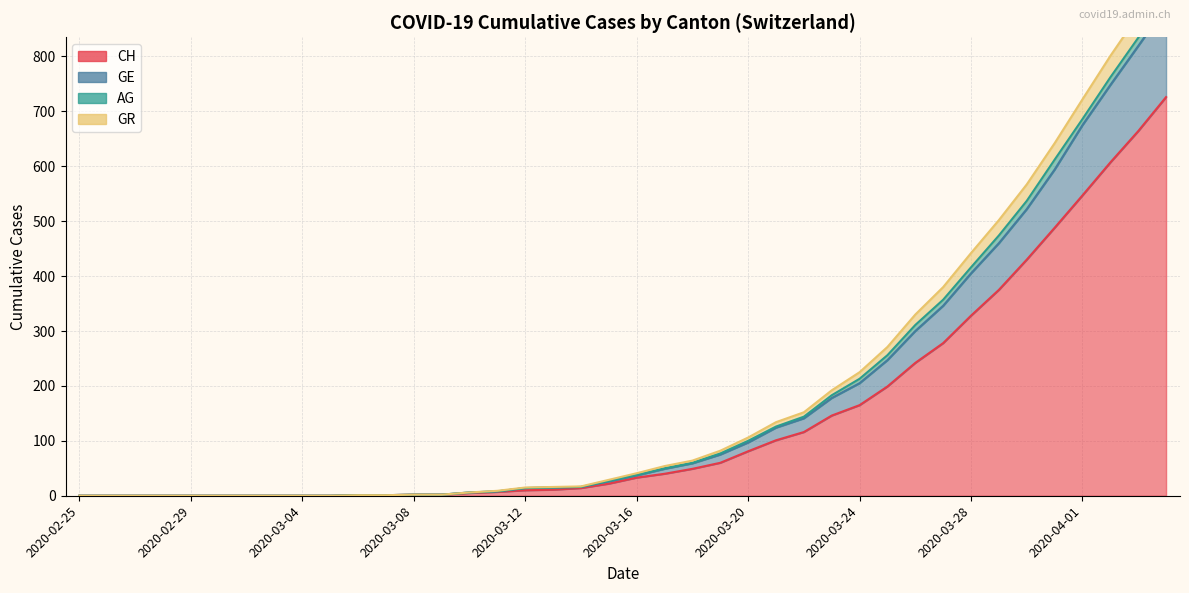

What is the value of the CH point at the 35th from the left?

430